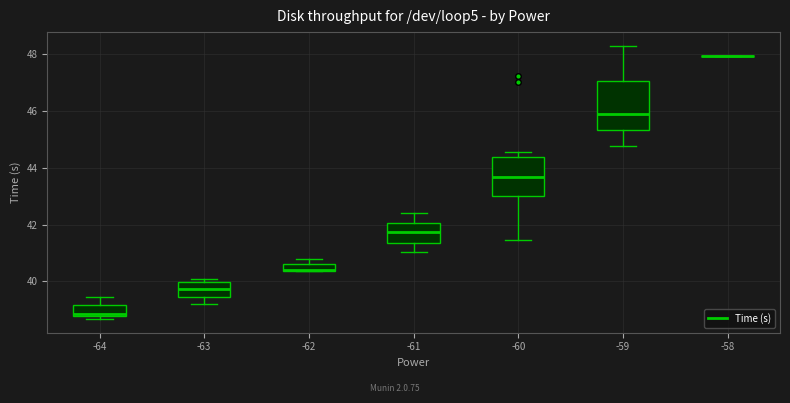

Where is the upper edge of the box at x = -62 on the y-axis? The values are not printed on the chart, so give them approximately, as read against the axis.

40.6